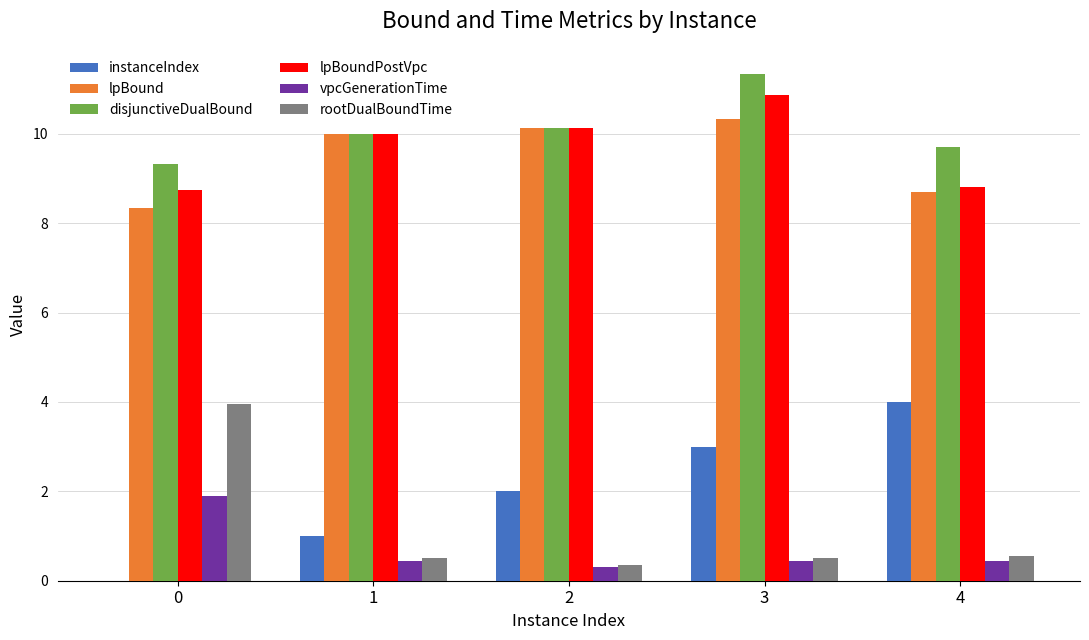

What is the total value across all series at 2?

33.0